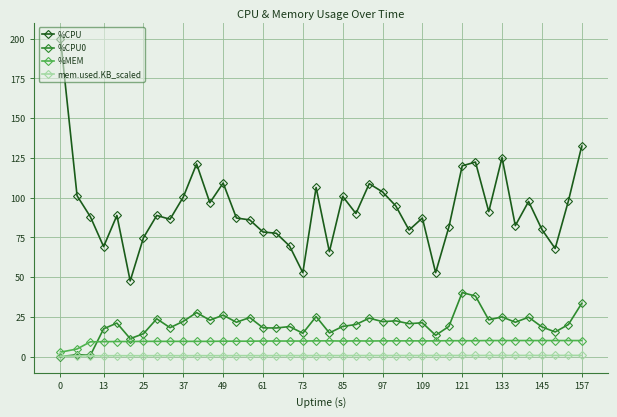

True or false: mem.used.KB_scaled and %CPU cross at least once.

False